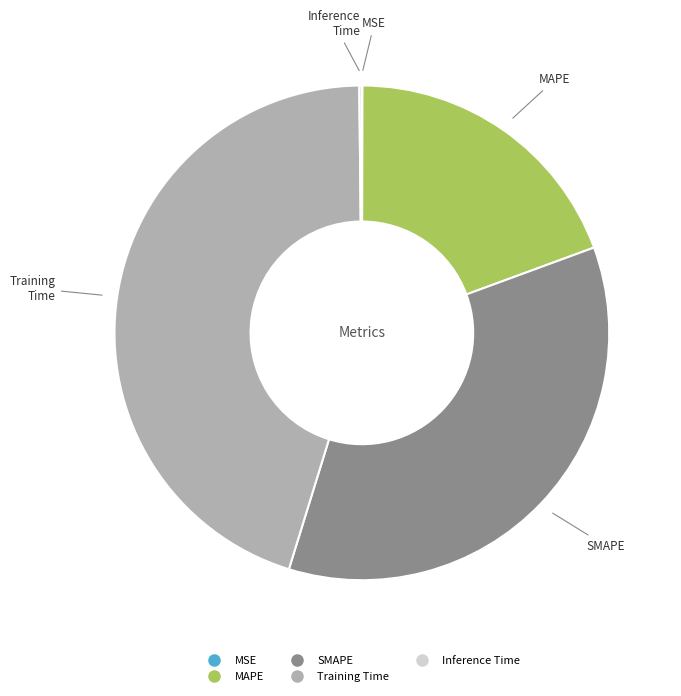

What is the largest slice in the pie chart?

Training Time